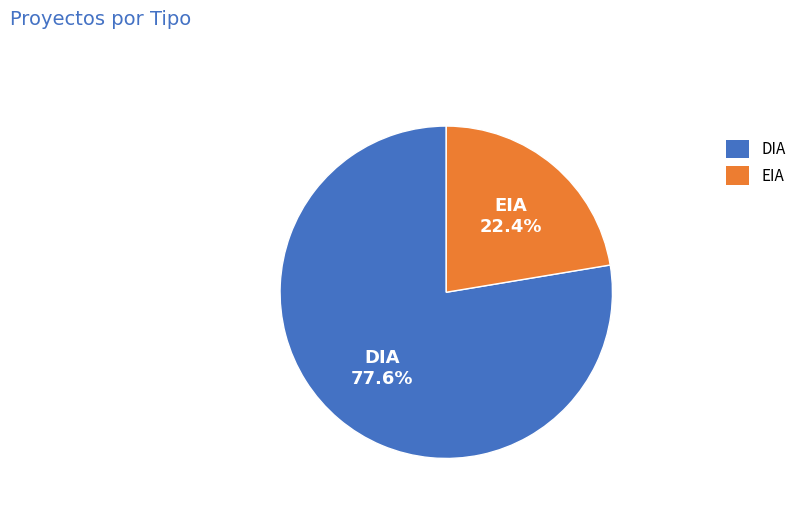

To the nearest percent, what is the difference between the largest and smallest slice percentages?

55%